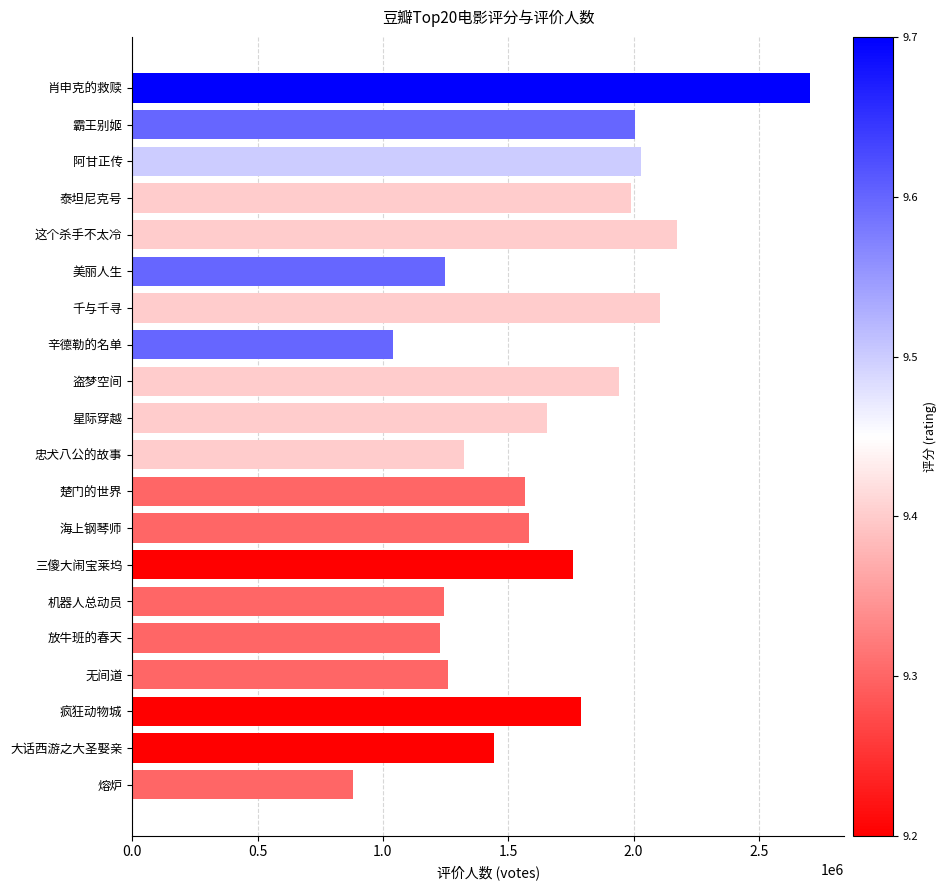

Which category has the highest value across all series?

肖申克的救赎